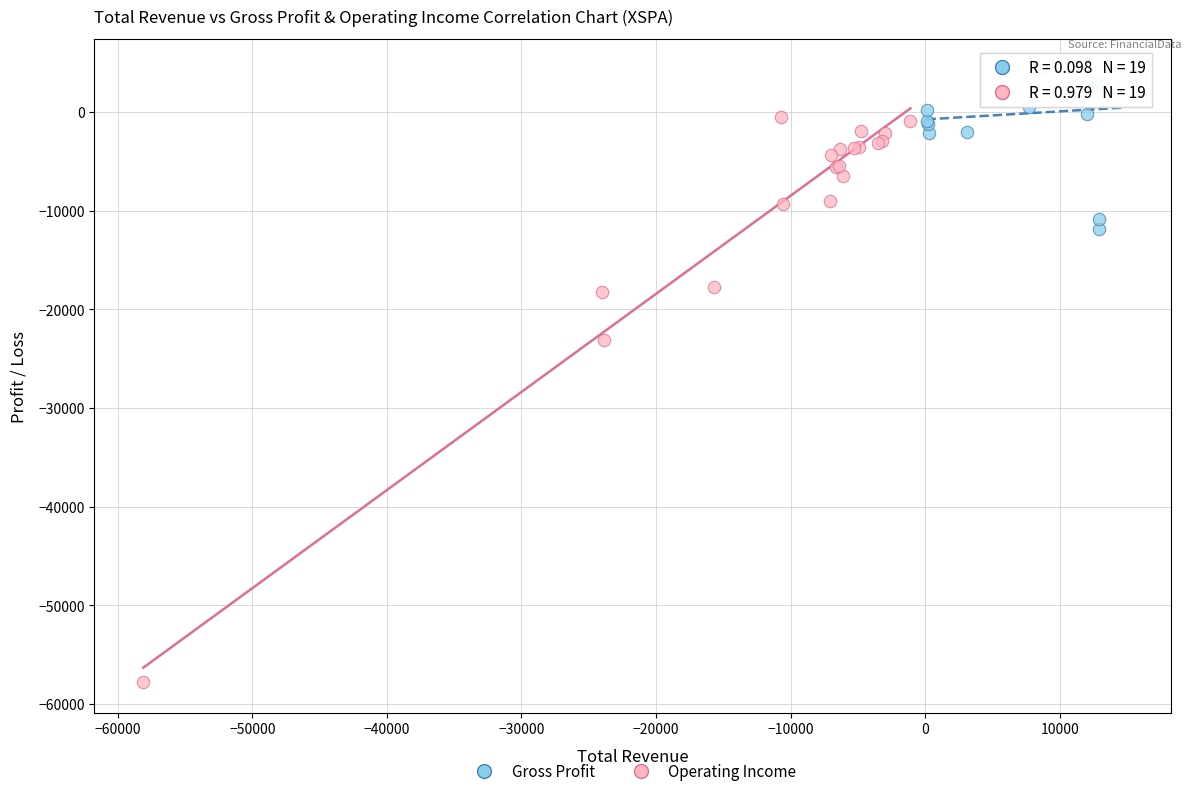

What are all the series names shown in the legend?

Gross Profit, Operating Income